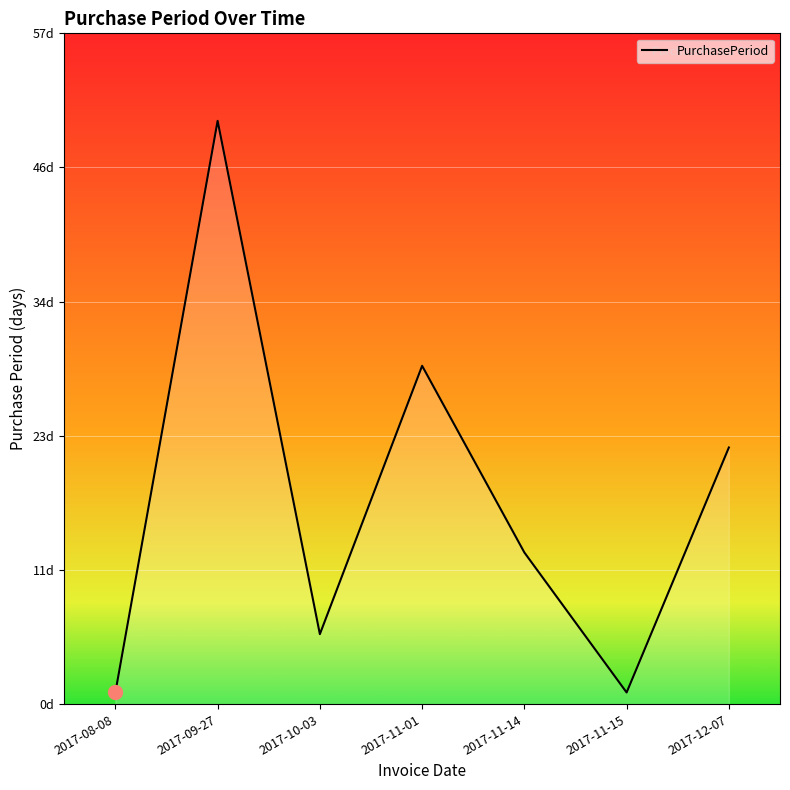

How many values are between 1 and 29?

6